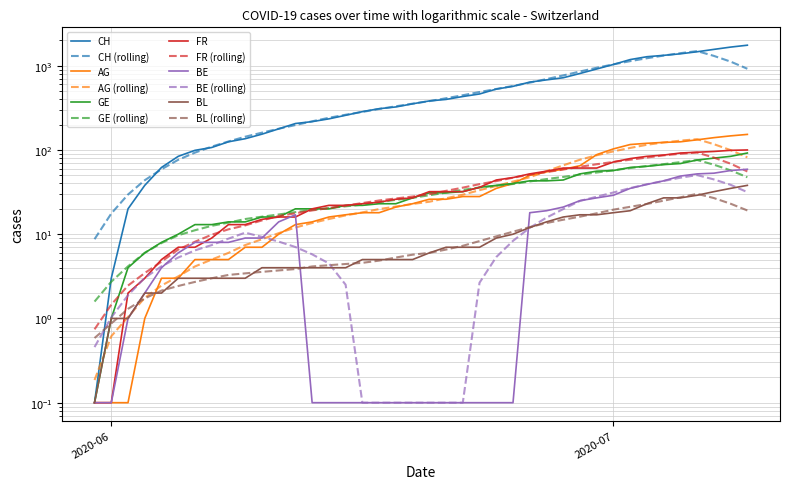

Which series has the largest range (max minus min)?

CH